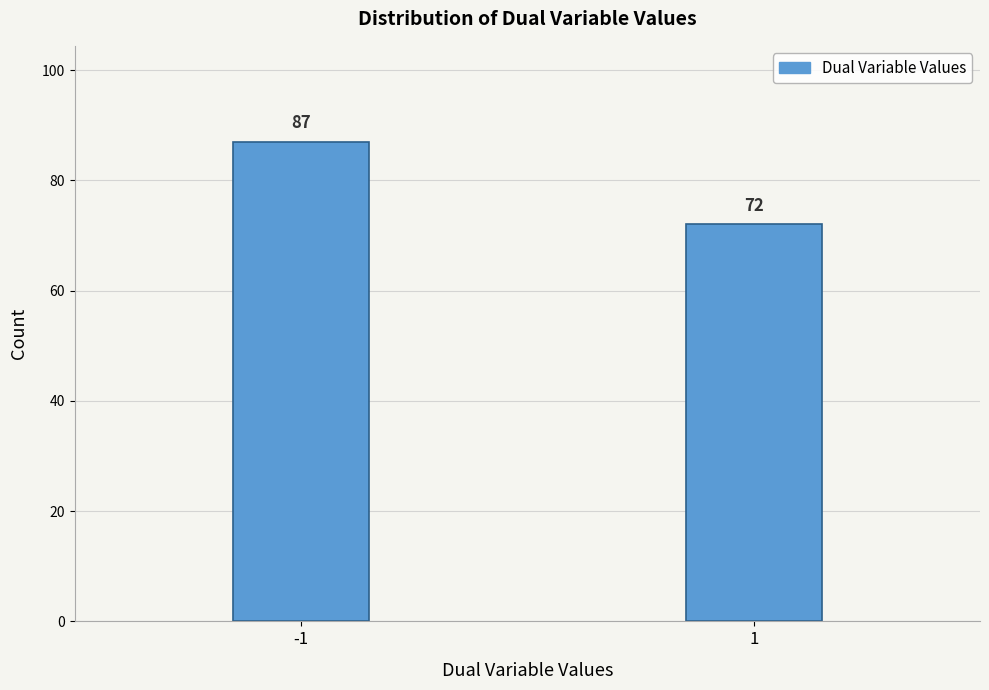

Reading left to right, list all the values displayed in this chart.

87	72